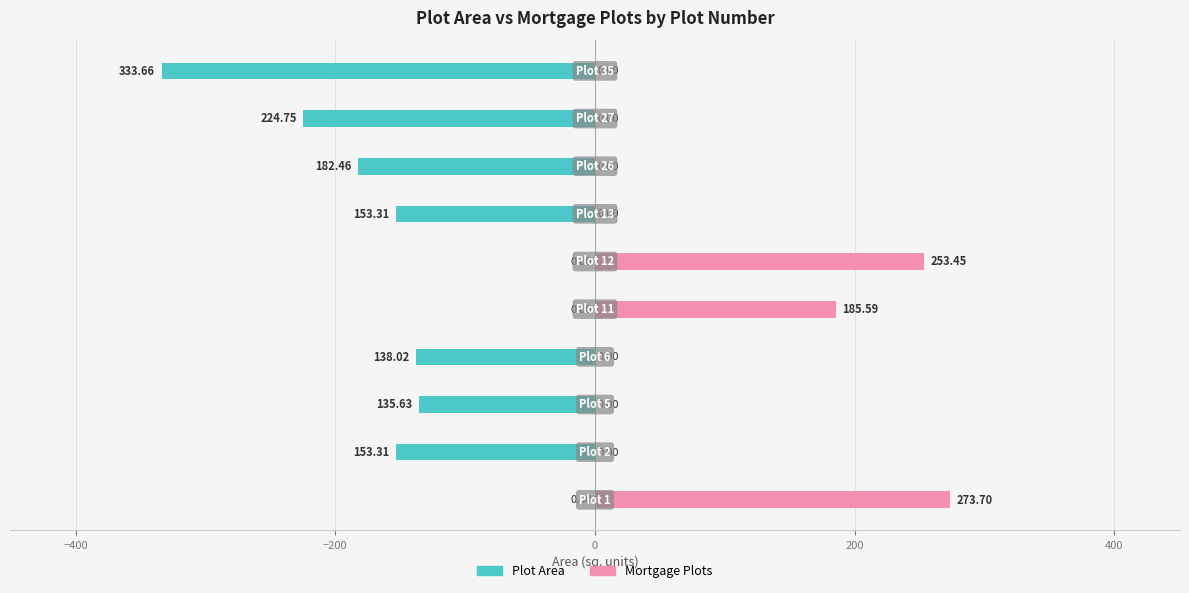

How many categories are shown in the chart?

10